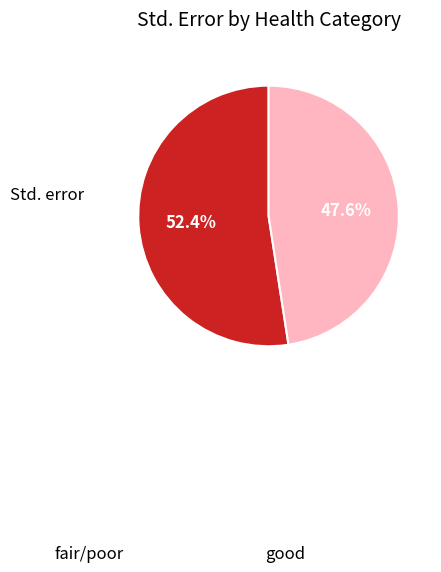

Does good represent more than half of the total?

Yes